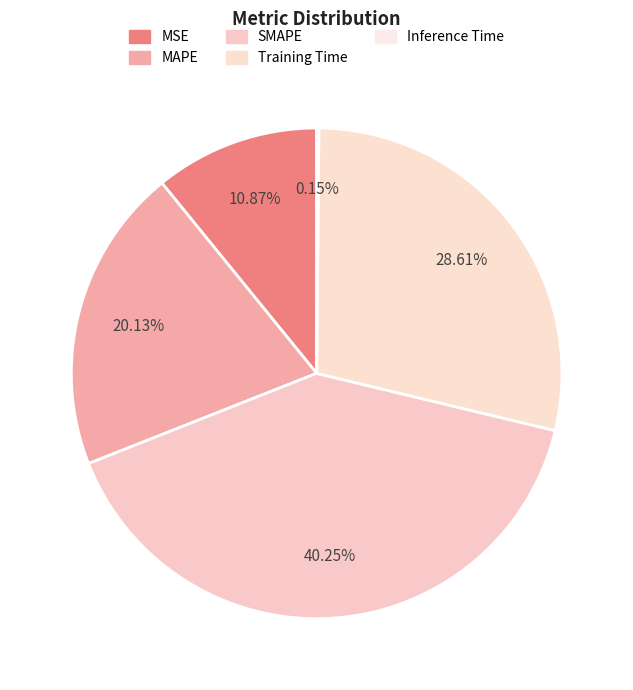

To the nearest percent, what is the combined percentage of Training Time and MSE?

39%